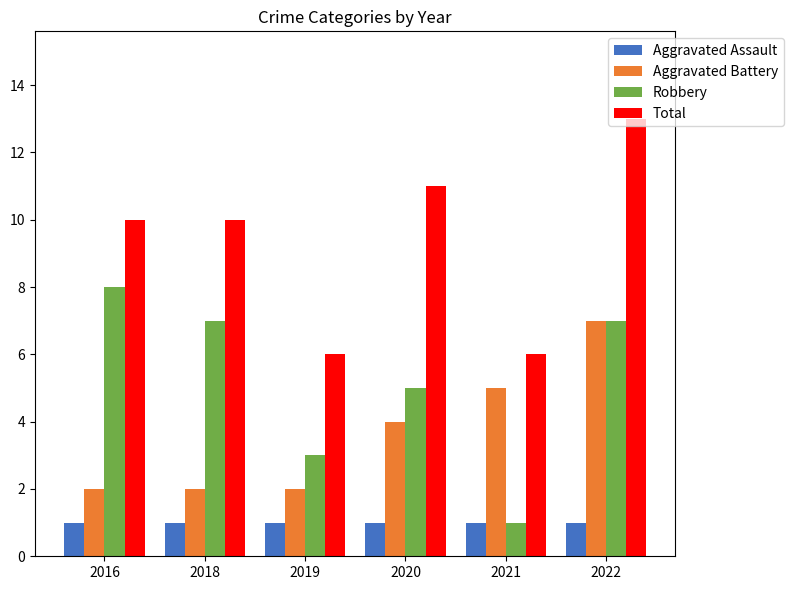

Are the bars grouped side by side (vs. stacked)?

Yes